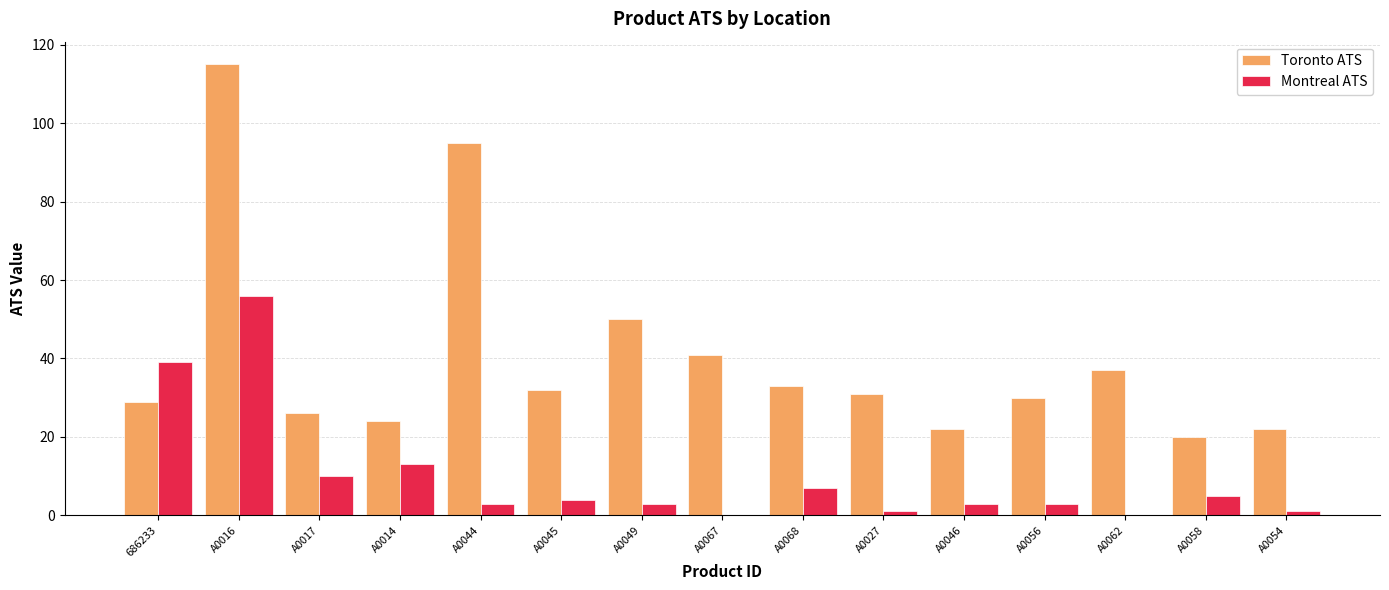

What is the total value across all series at A0068?

40